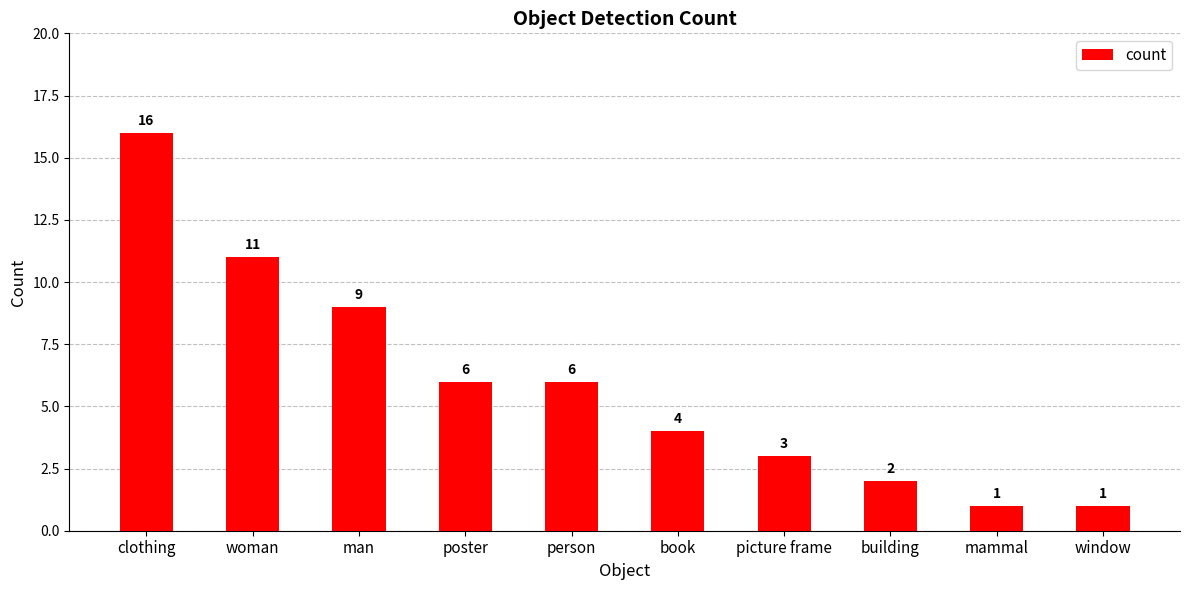

Reading left to right, list all the values displayed in this chart.

clothing=16	woman=11	man=9	poster=6	person=6	book=4	picture frame=3	building=2	mammal=1	window=1